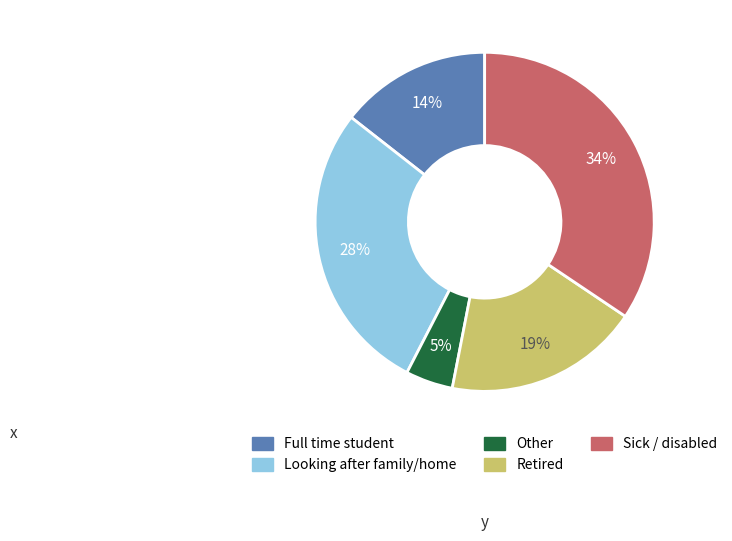

To the nearest percent, what is the average slice percentage?

20%